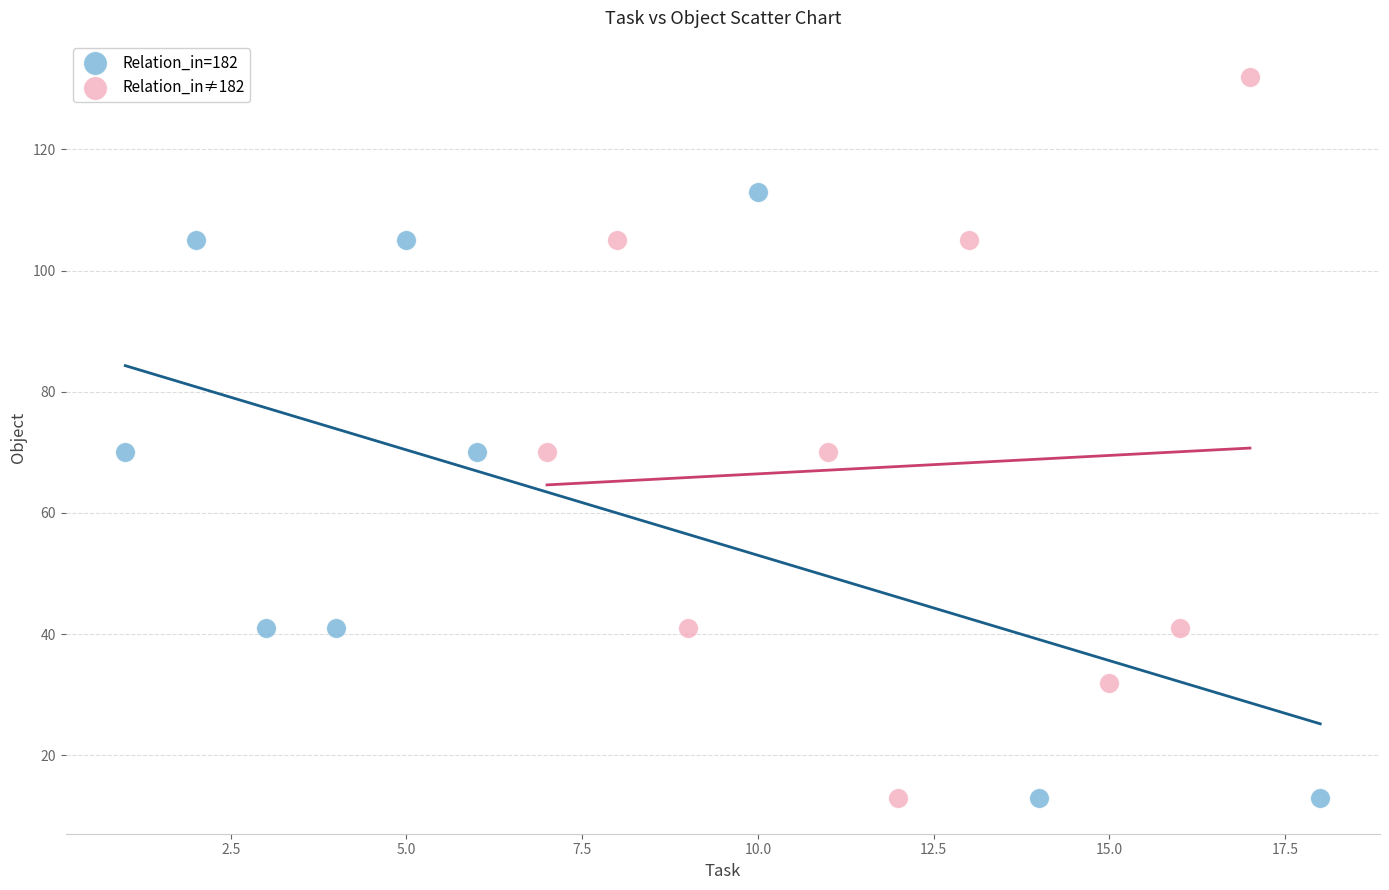

Which series has the widest spread of Y values?

Relation_in≠182